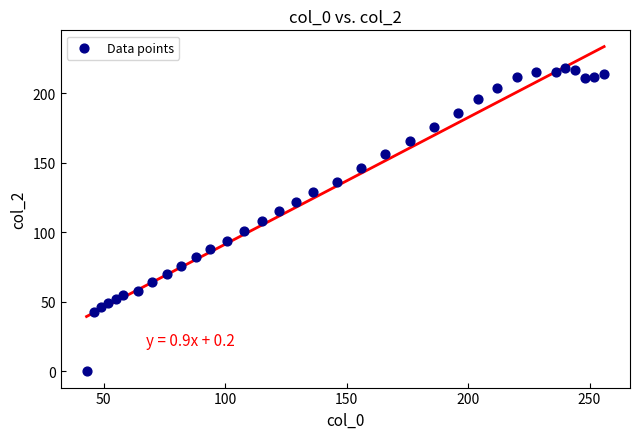

What is the range of Y values (max minus min)?

218